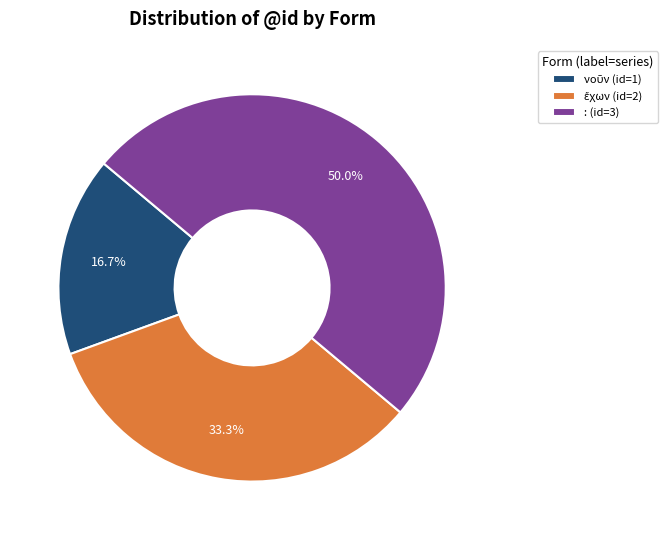

True or false: νοῦν accounts for 28% of the total.

False